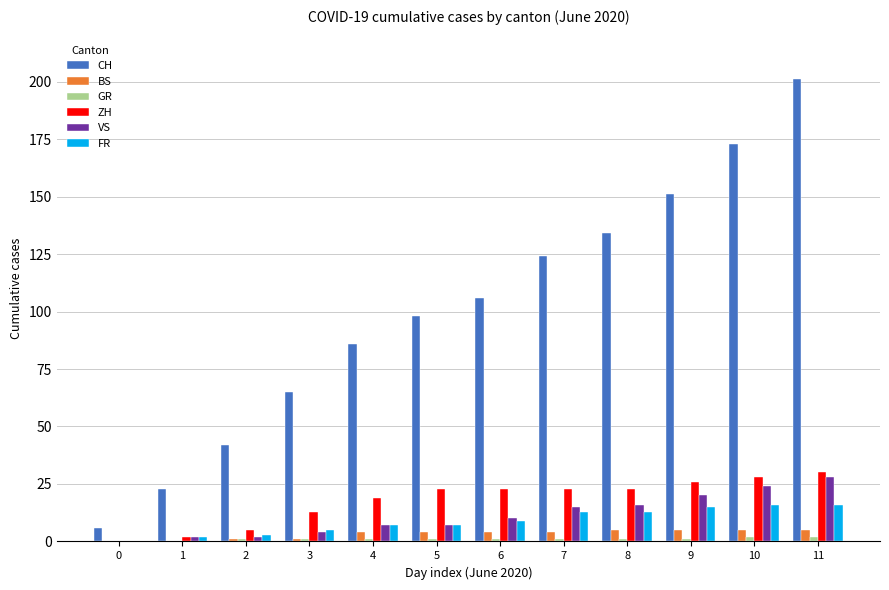

What is the difference between the CH values at 7 and 5?

26